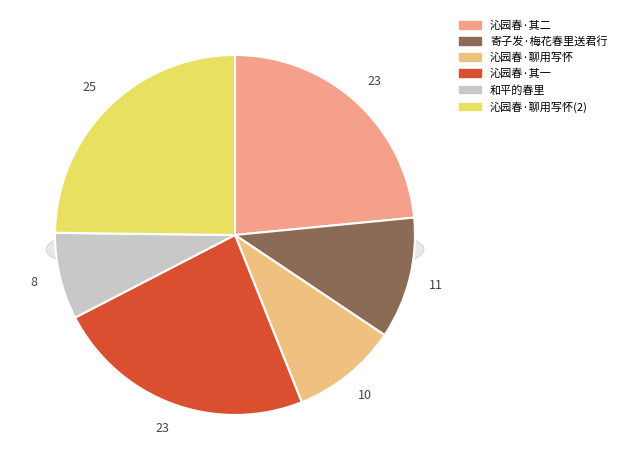

To the nearest percent, what portion does 沁园春·里中诗伯偶效填词，并属予和，聊用写怀 represent?

25%